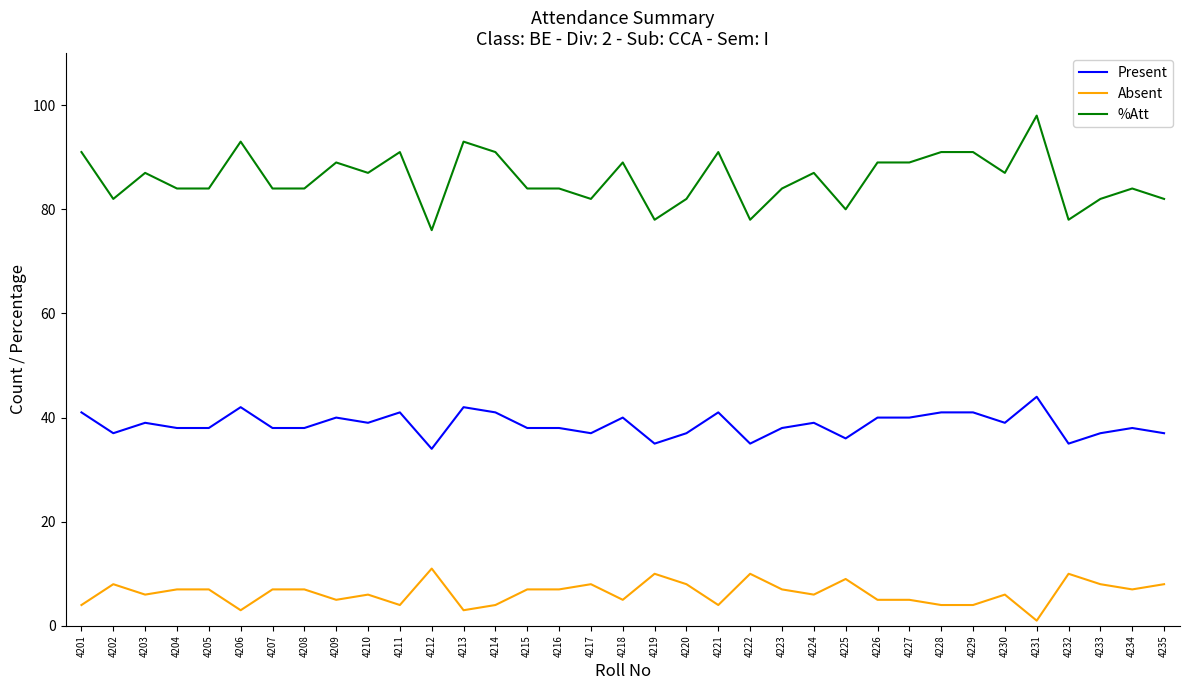

Which series has the widest spread of values?

%Att